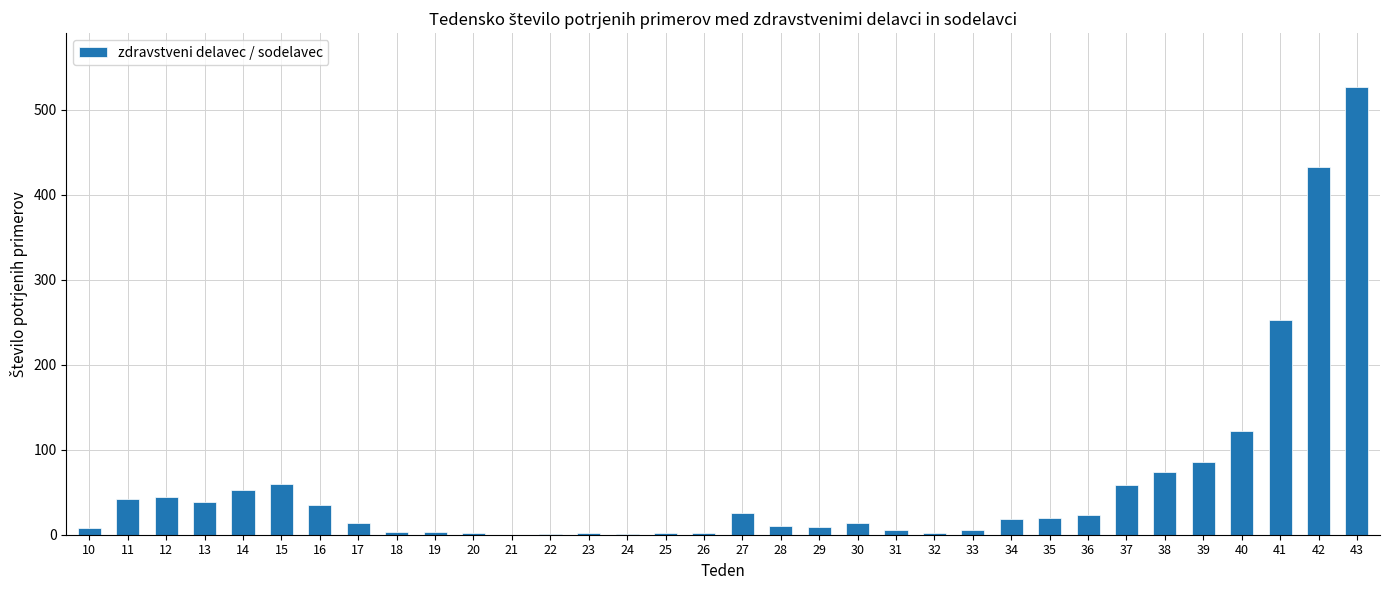

How many distinct data groups are displayed?

1